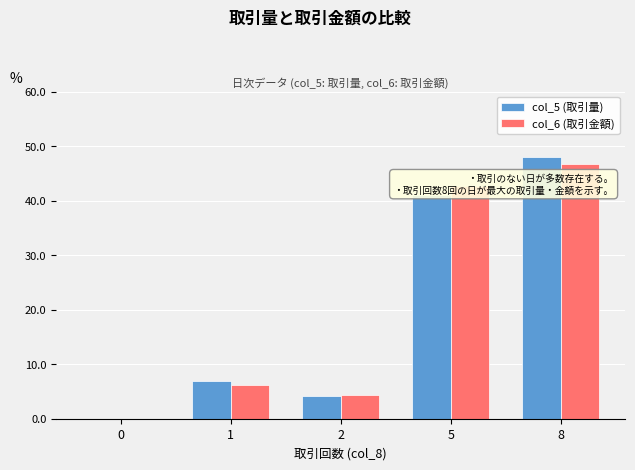

Which series has the widest spread of values?

col_5 (取引量)